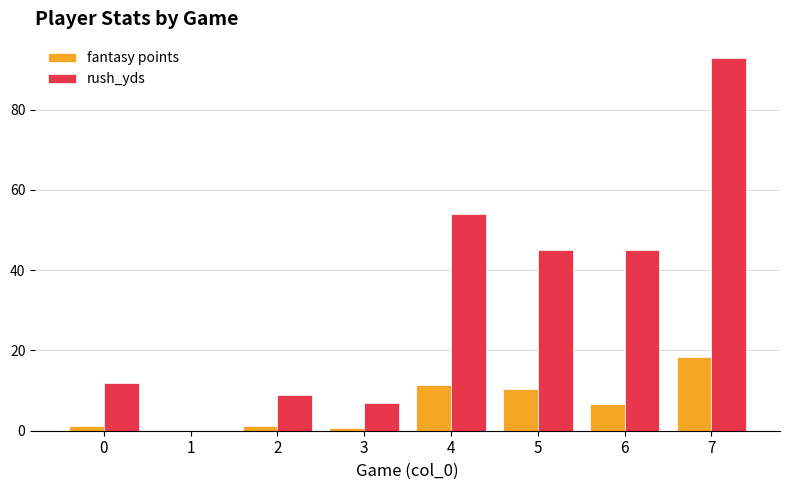

What value does the fantasy points series have at 4?

11.4